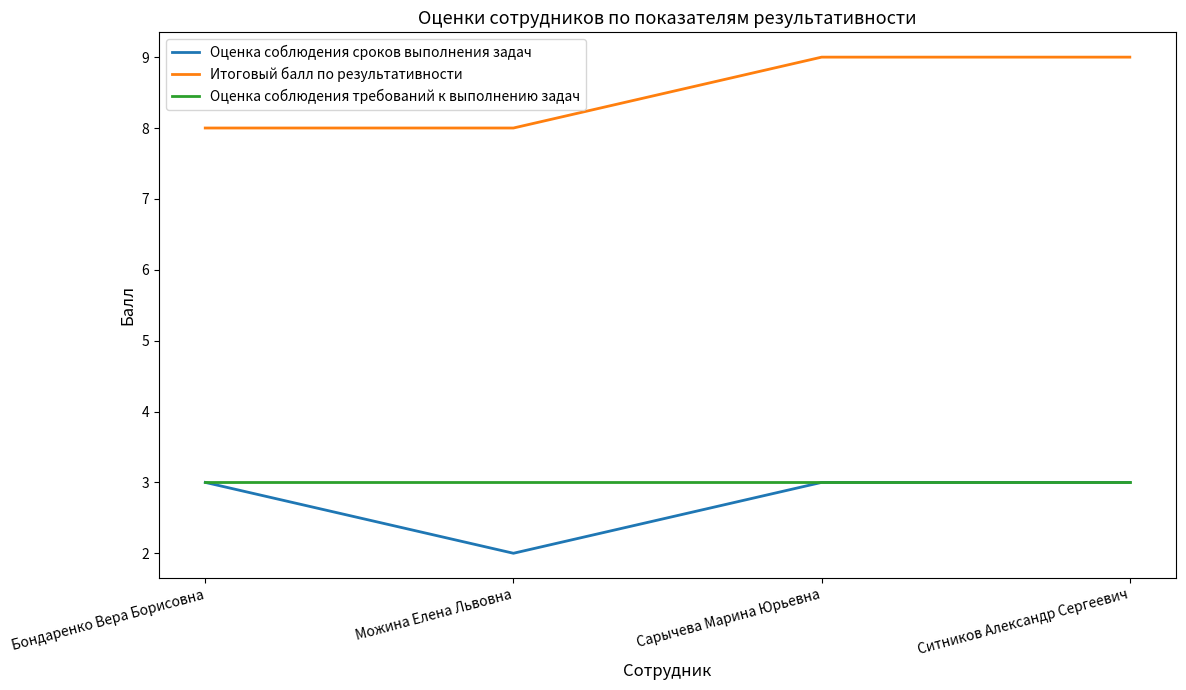

True or false: Итоговый балл по результативности and Оценка соблюдения сроков выполнения задач intersect in this chart.

False